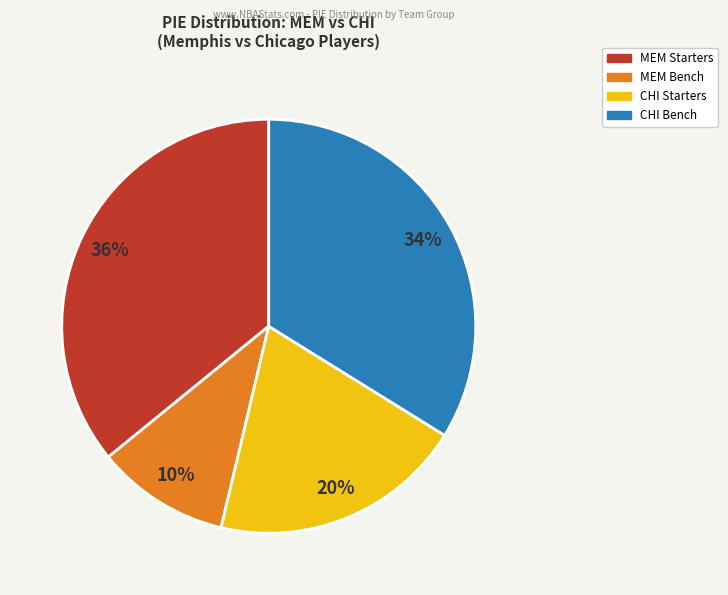

Does any single category account for the majority?

No